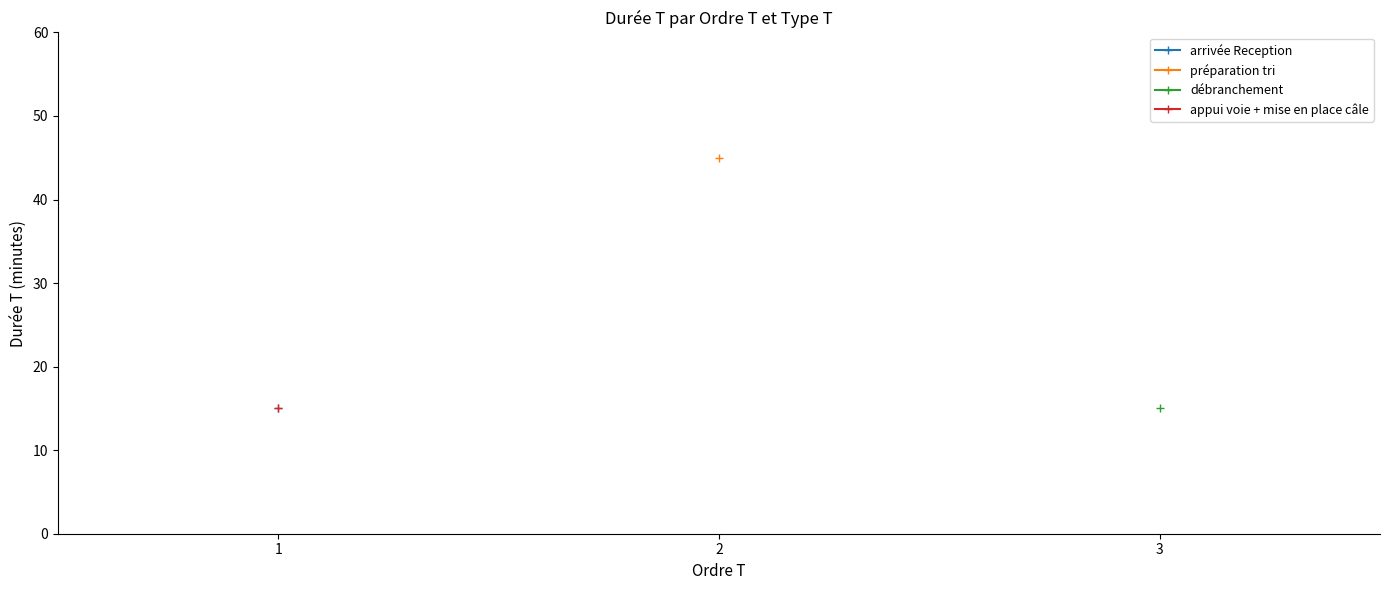

The préparation tri series shows 45.0 at 2. True or false?

True